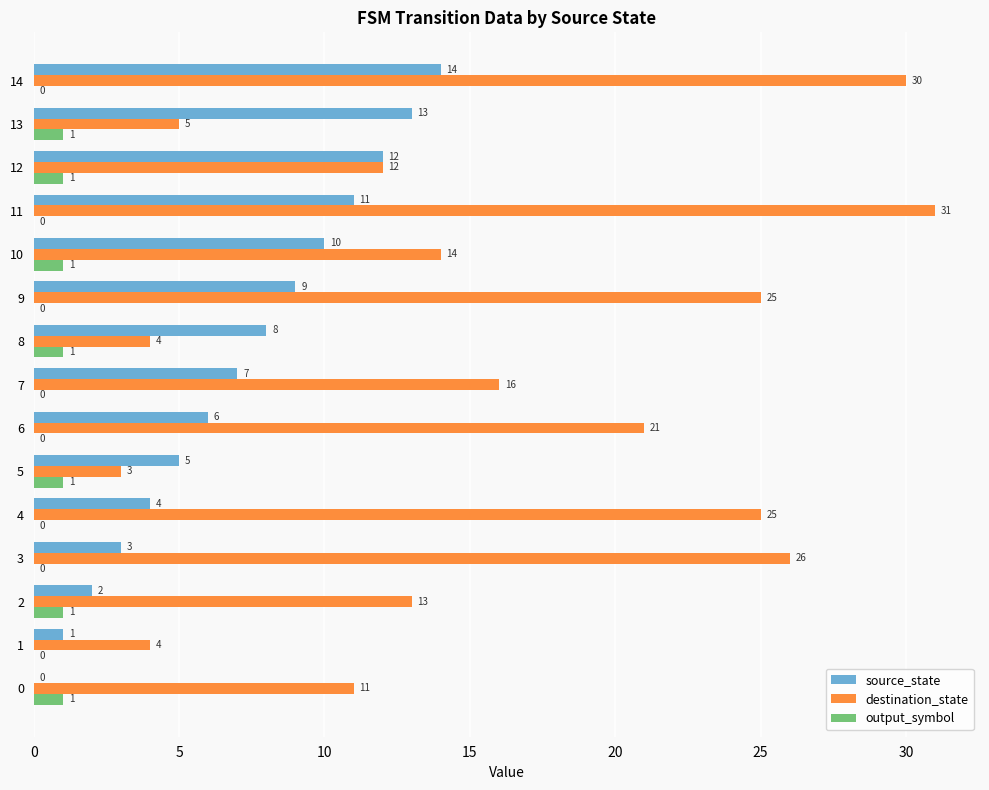

What is the average value of the source_state series?

7